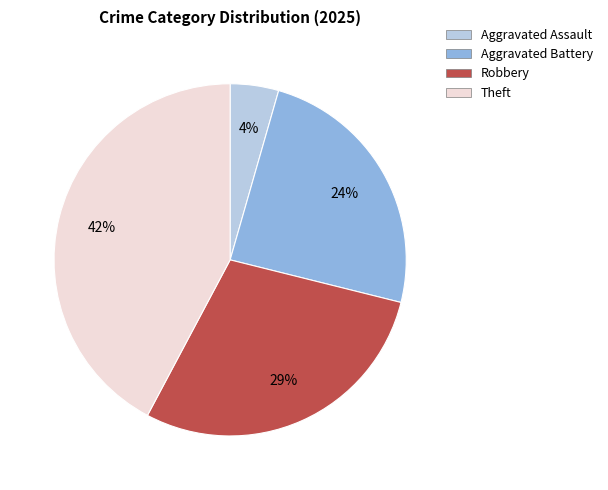

Which slice is the largest?

Theft